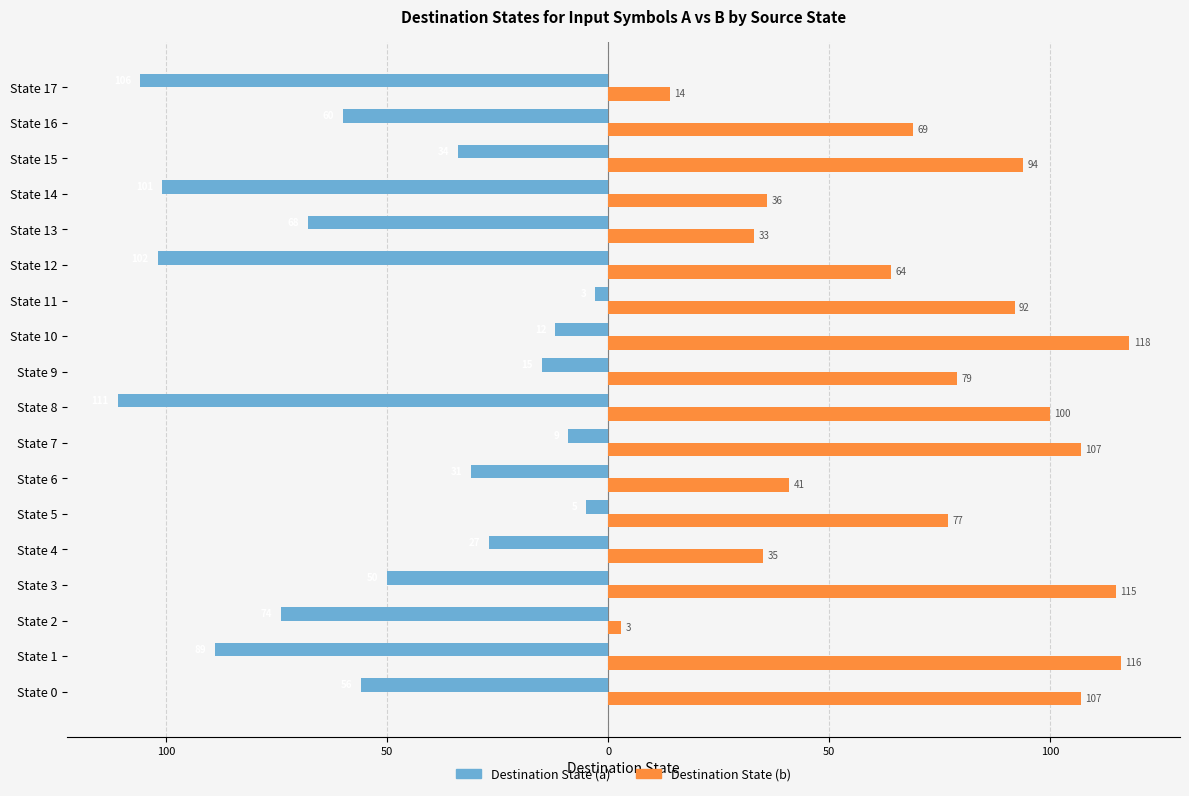

What are all the series names shown in the legend?

Destination State (a), Destination State (b)